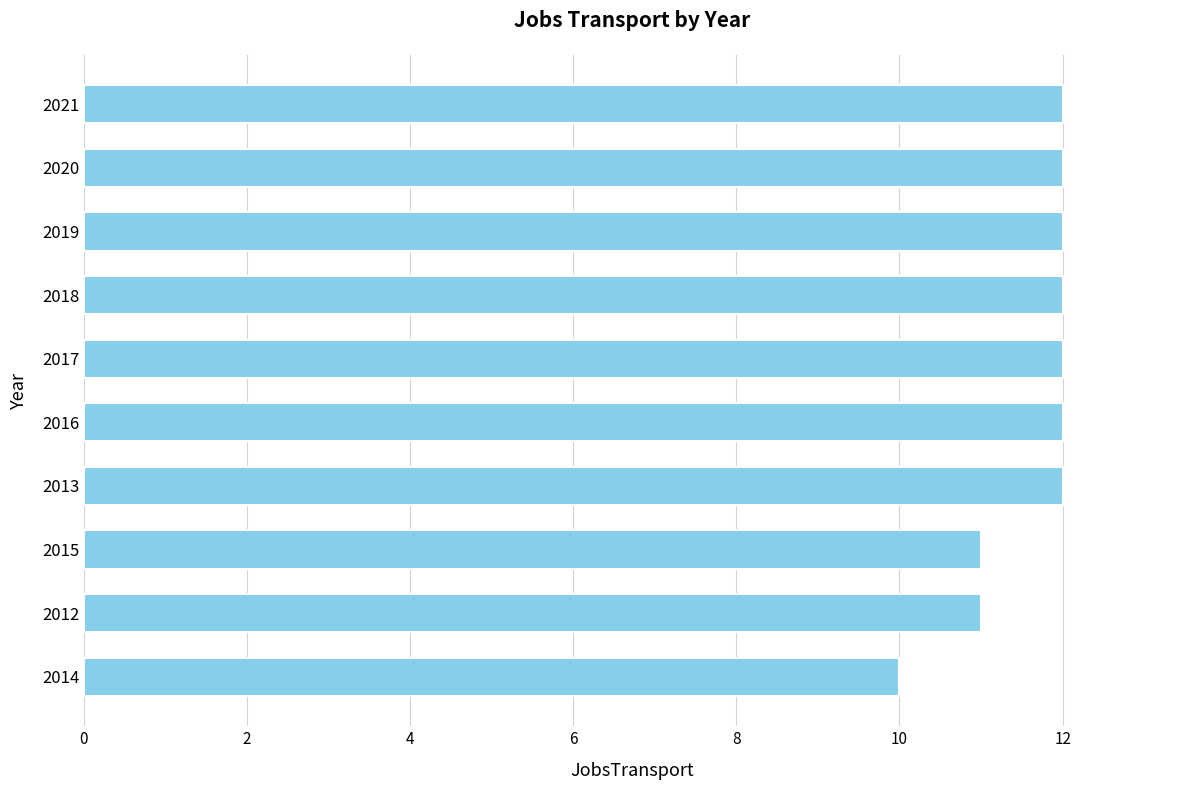

Reading top to bottom, transcribe all the data shown in this chart.

12	12	12	12	12	12	12	11	11	10